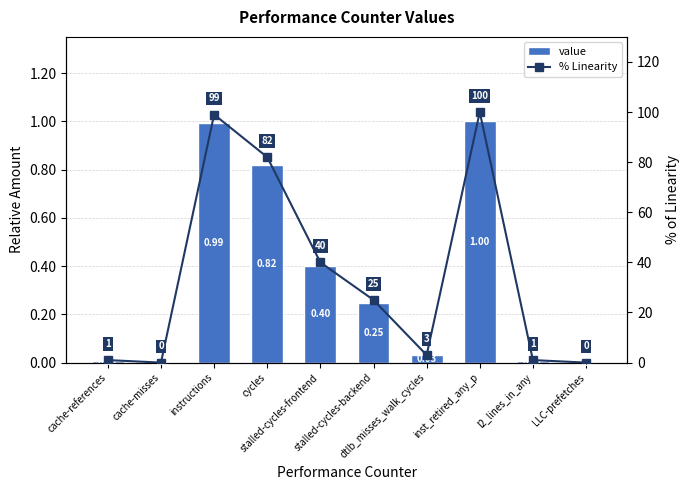

Which series has the widest spread of values?

% Linearity